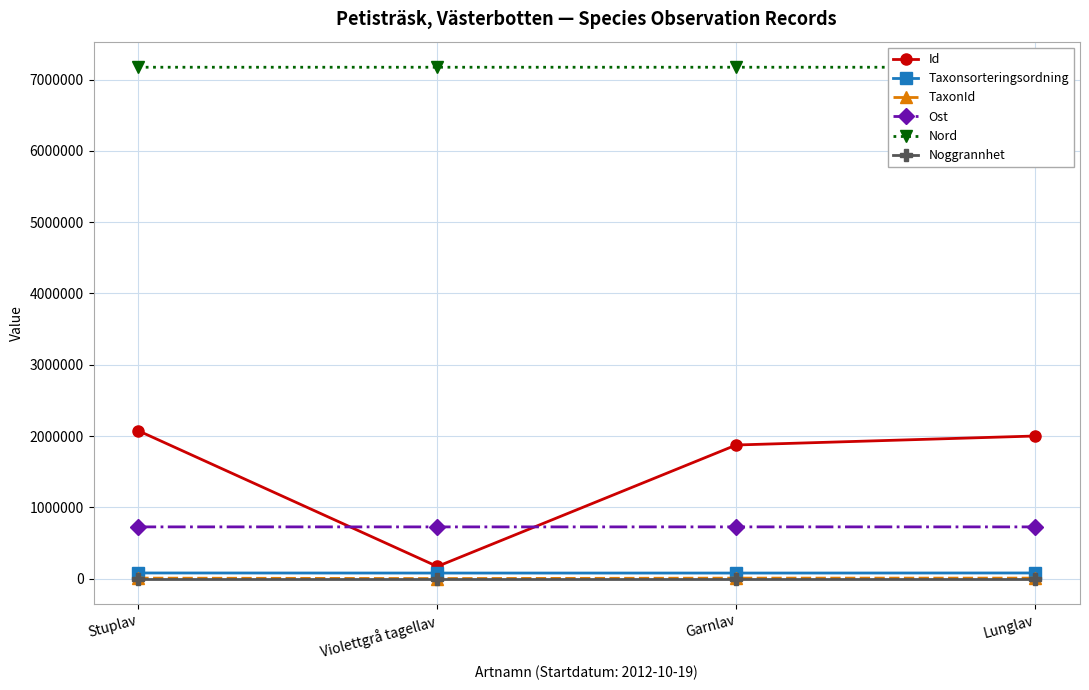

How many values in the Ost series exceed 725152?

2